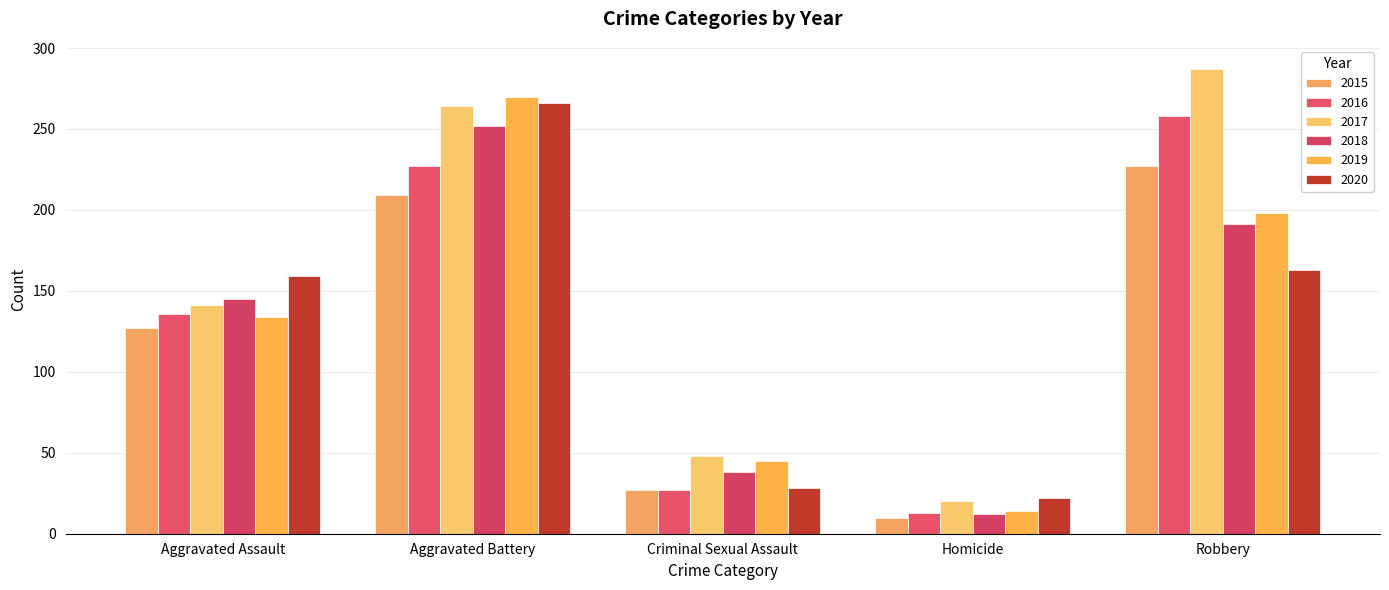

What is the difference between the highest and lowest values at Criminal Sexual Assault?

21